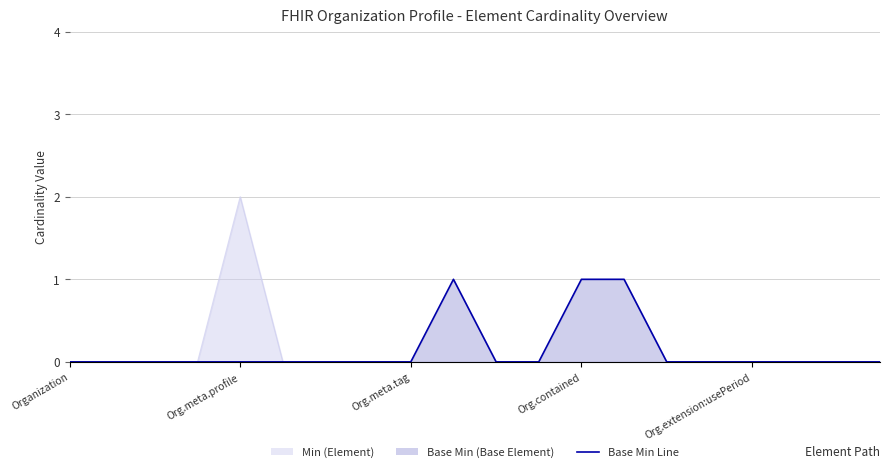

True or false: the data shows 0 at Org.meta.profile.

False